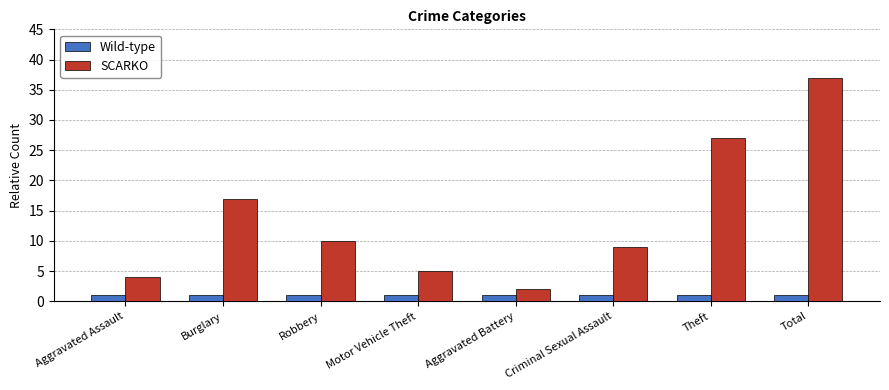

What is the average value of the Wild-type series?

1